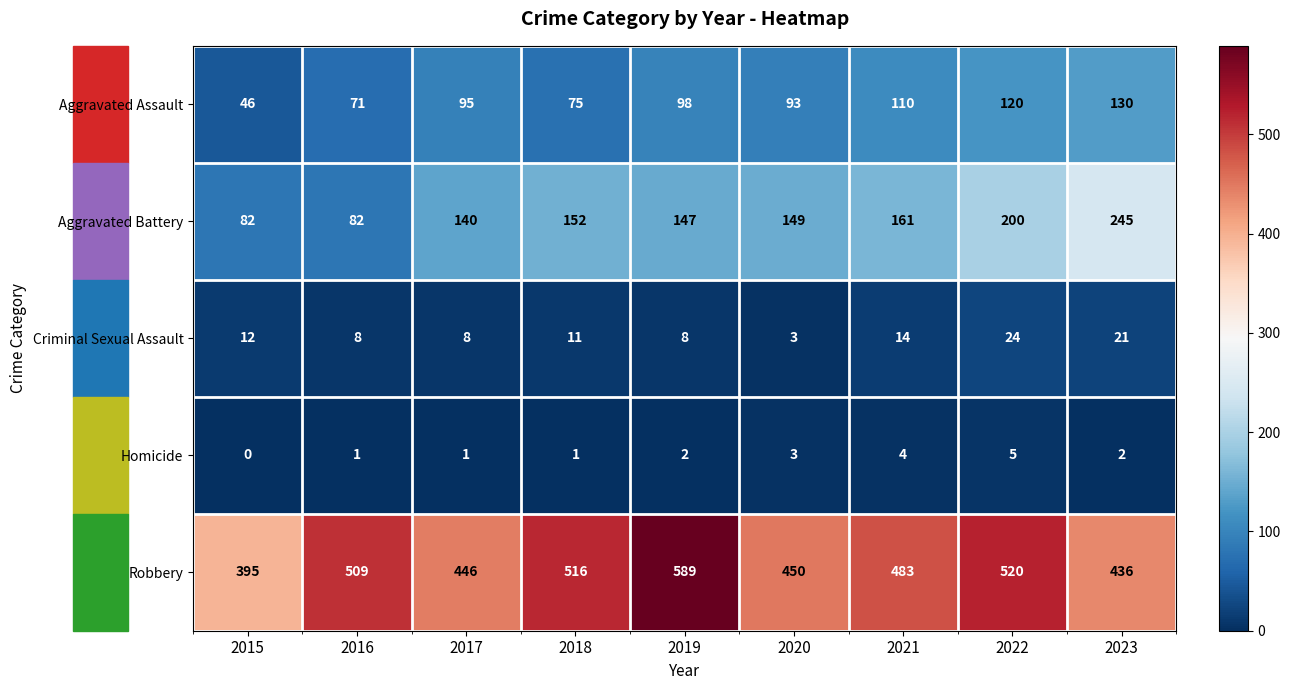

What is the highest value of the Aggravated Assault series?

130